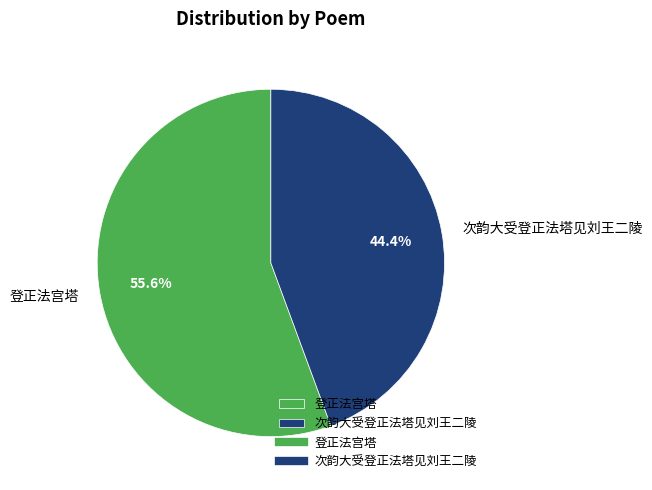

To the nearest percent, what is the difference between the largest and smallest slice percentages?

11%